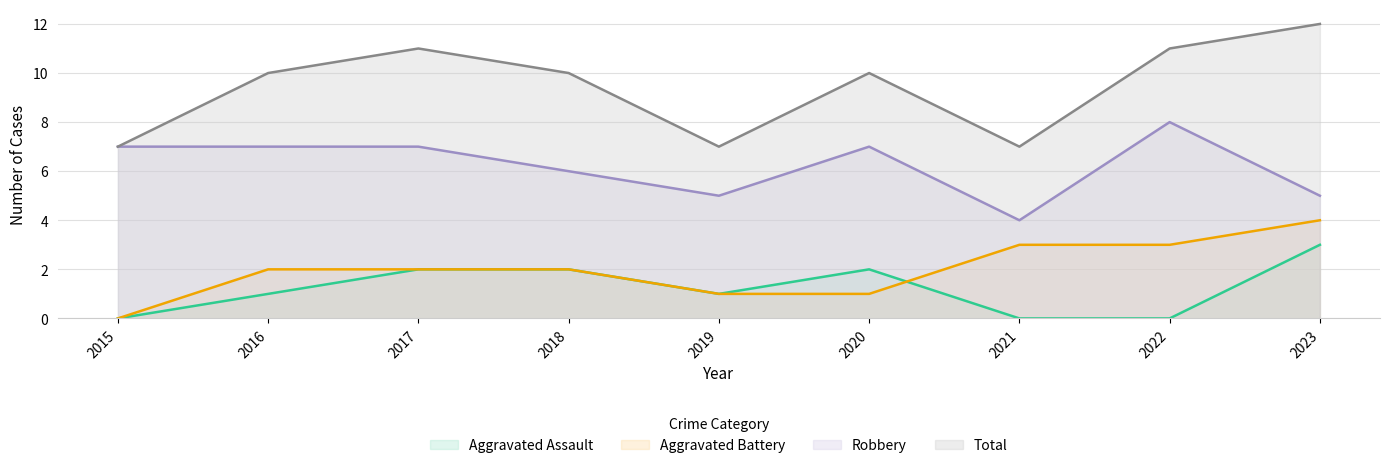

True or false: Total and Aggravated Assault cross at least once.

False